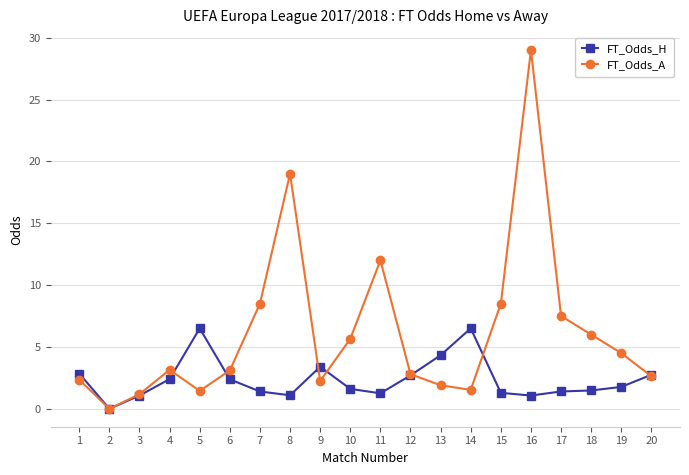

What is the spread (max minus min) of values at 8?

17.9